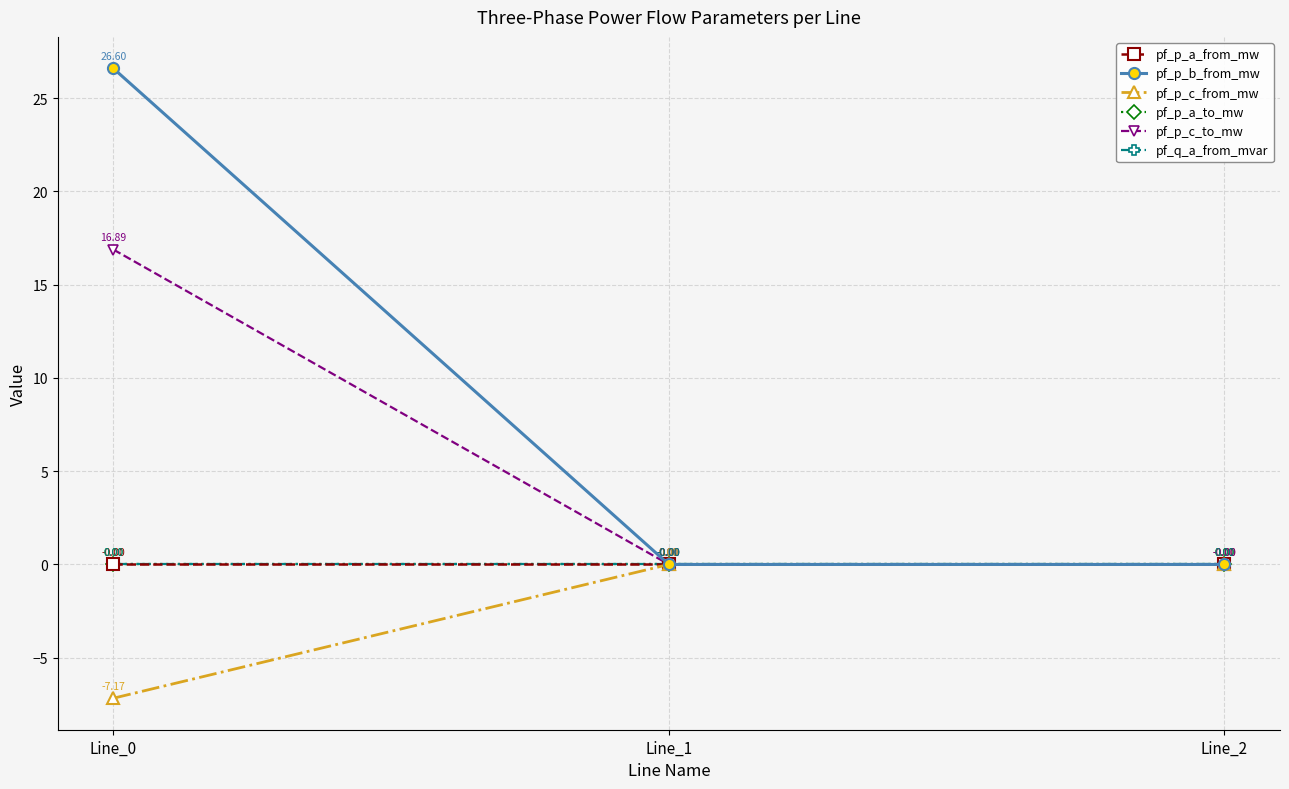

Reading left to right, transcribe all the data shown in this chart.

pf_p_a_from_mw: Line_0=-0.0	Line_1=0.0	Line_2=-0.0
pf_p_b_from_mw: Line_0=26.6	Line_1=0.0	Line_2=0.0
pf_p_c_from_mw: Line_0=-7.2	Line_1=0.0	Line_2=0.0
pf_p_a_to_mw: Line_0=0.0	Line_1=-0.0	Line_2=0.0
pf_p_c_to_mw: Line_0=16.9	Line_1=-0.0	Line_2=-0.0
pf_q_a_from_mvar: Line_0=0.0	Line_1=-0.0	Line_2=0.0